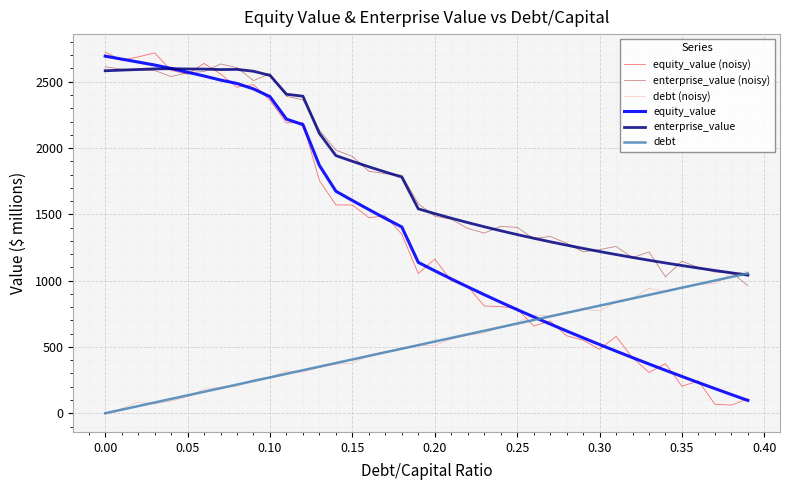

What is the average value of the enterprise_value series?

1778.6